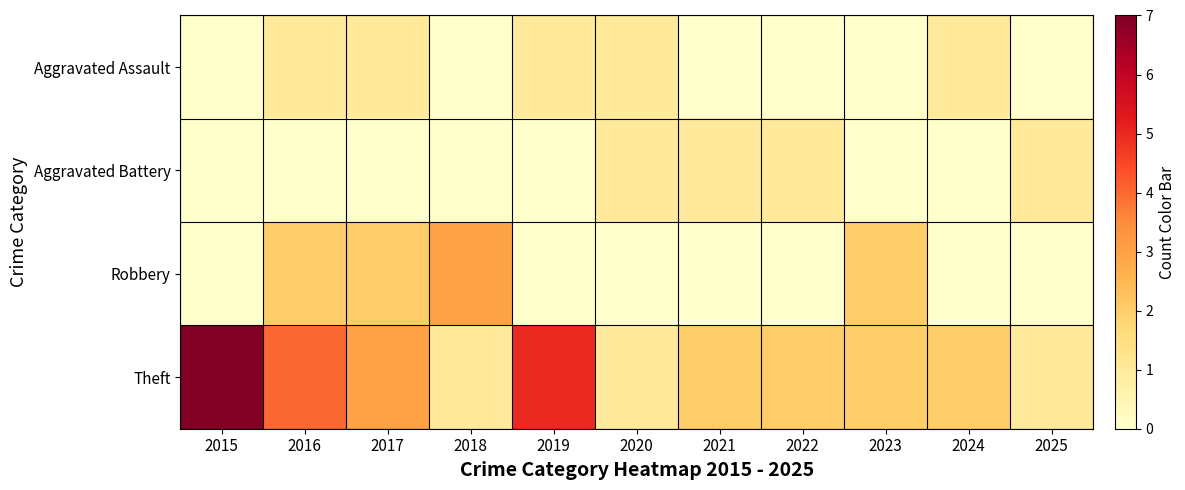

Reading right to left, what are all the values shown in this chart?

Aggravated Assault: 2025=0	2024=1	2023=0	2022=0	2021=0	2020=1	2019=1	2018=0	2017=1	2016=1	2015=0
Aggravated Battery: 2025=1	2024=0	2023=0	2022=1	2021=1	2020=1	2019=0	2018=0	2017=0	2016=0	2015=0
Robbery: 2025=0	2024=0	2023=2	2022=0	2021=0	2020=0	2019=0	2018=3	2017=2	2016=2	2015=0
Theft: 2025=1	2024=2	2023=2	2022=2	2021=2	2020=1	2019=5	2018=1	2017=3	2016=4	2015=7